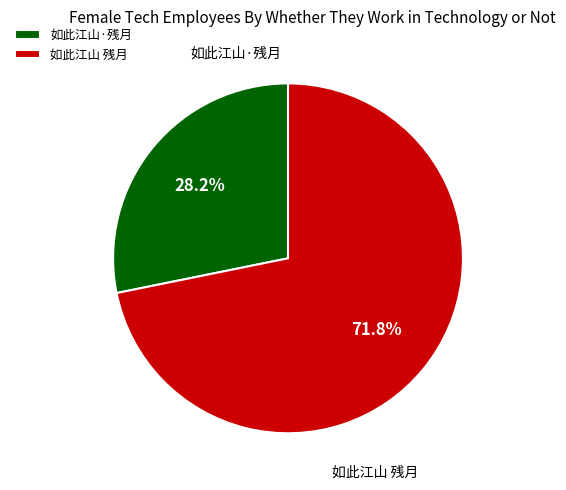

What is the largest slice in the pie chart?

如此江山 残月